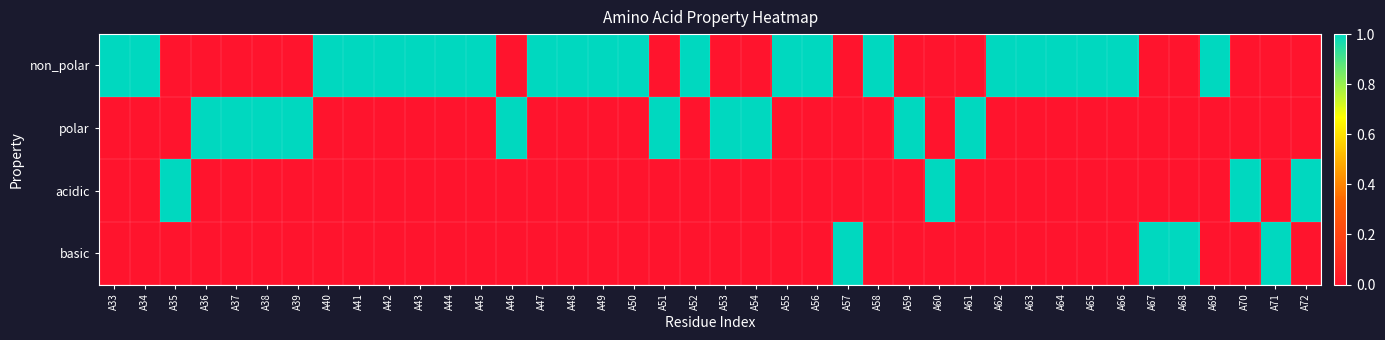

Reading right to left, what are all the values shown in this chart?

non_polar: A72=0	A71=0	A70=0	A69=1	A68=0	A67=0	A66=1	A65=1	A64=1	A63=1	A62=1	A61=0	A60=0	A59=0	A58=1	A57=0	A56=1	A55=1	A54=0	A53=0	A52=1	A51=0	A50=1	A49=1	A48=1	A47=1	A46=0	A45=1	A44=1	A43=1	A42=1	A41=1	A40=1	A39=0	A38=0	A37=0	A36=0	A35=0	A34=1	A33=1
polar: A72=0	A71=0	A70=0	A69=0	A68=0	A67=0	A66=0	A65=0	A64=0	A63=0	A62=0	A61=1	A60=0	A59=1	A58=0	A57=0	A56=0	A55=0	A54=1	A53=1	A52=0	A51=1	A50=0	A49=0	A48=0	A47=0	A46=1	A45=0	A44=0	A43=0	A42=0	A41=0	A40=0	A39=1	A38=1	A37=1	A36=1	A35=0	A34=0	A33=0
acidic: A72=1	A71=0	A70=1	A69=0	A68=0	A67=0	A66=0	A65=0	A64=0	A63=0	A62=0	A61=0	A60=1	A59=0	A58=0	A57=0	A56=0	A55=0	A54=0	A53=0	A52=0	A51=0	A50=0	A49=0	A48=0	A47=0	A46=0	A45=0	A44=0	A43=0	A42=0	A41=0	A40=0	A39=0	A38=0	A37=0	A36=0	A35=1	A34=0	A33=0
basic: A72=0	A71=1	A70=0	A69=0	A68=1	A67=1	A66=0	A65=0	A64=0	A63=0	A62=0	A61=0	A60=0	A59=0	A58=0	A57=1	A56=0	A55=0	A54=0	A53=0	A52=0	A51=0	A50=0	A49=0	A48=0	A47=0	A46=0	A45=0	A44=0	A43=0	A42=0	A41=0	A40=0	A39=0	A38=0	A37=0	A36=0	A35=0	A34=0	A33=0